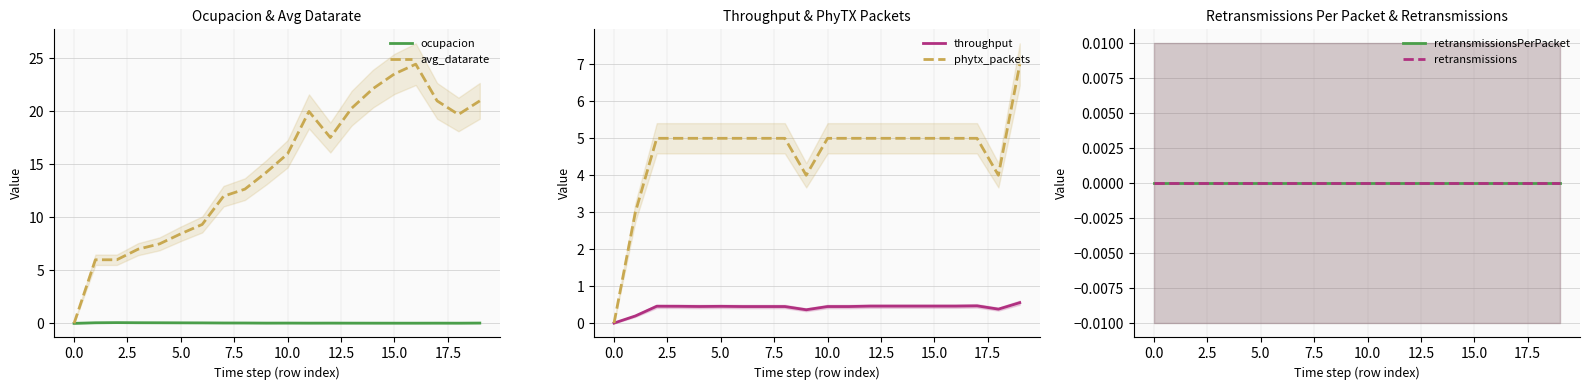

What is the sum of the phytx_packets values at 15 and 11?

10.0